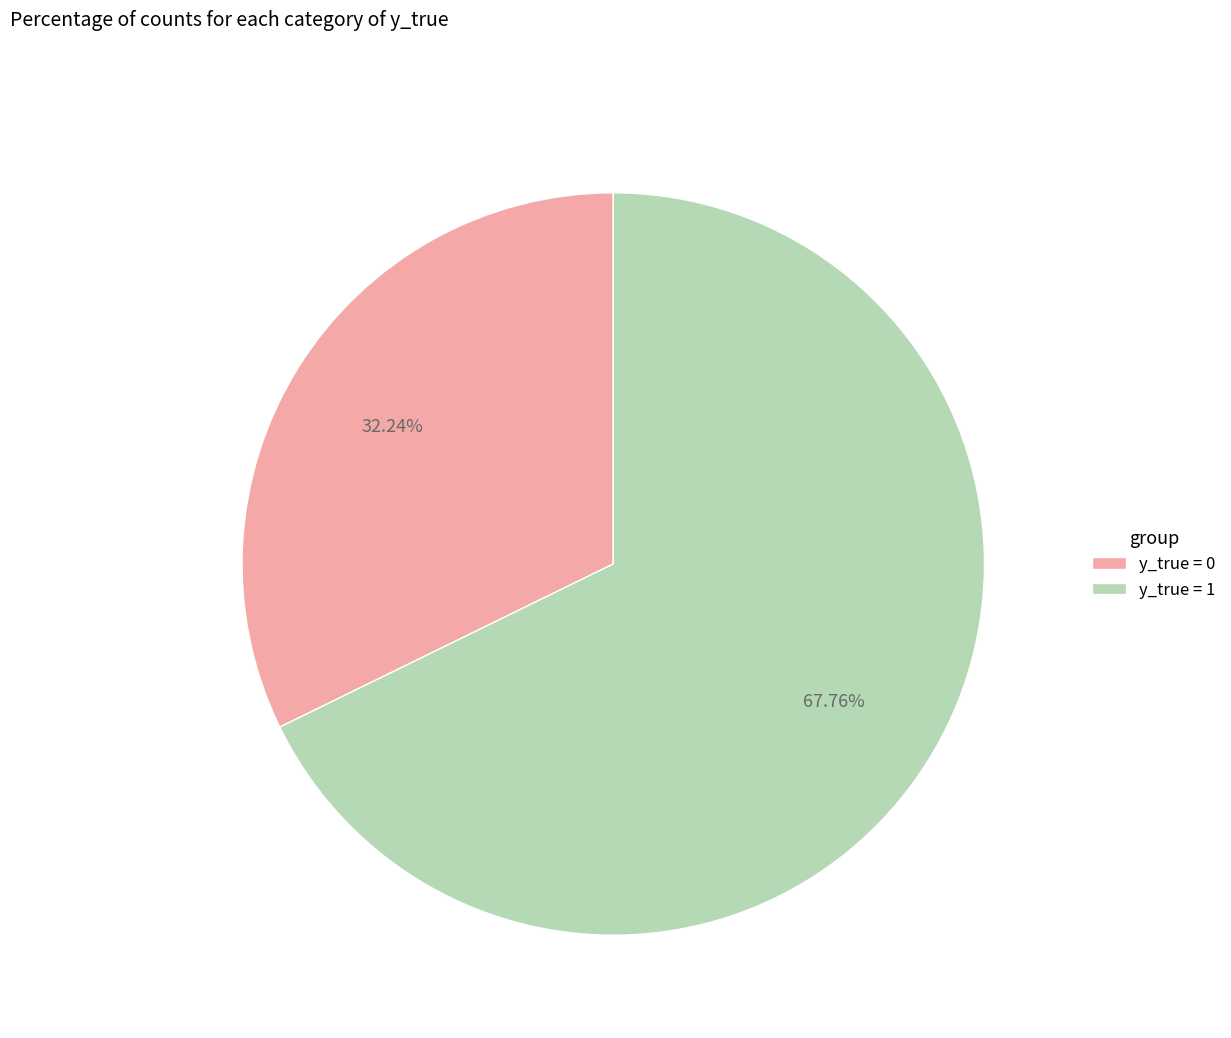

Which category accounts for the majority?

y_true = 1